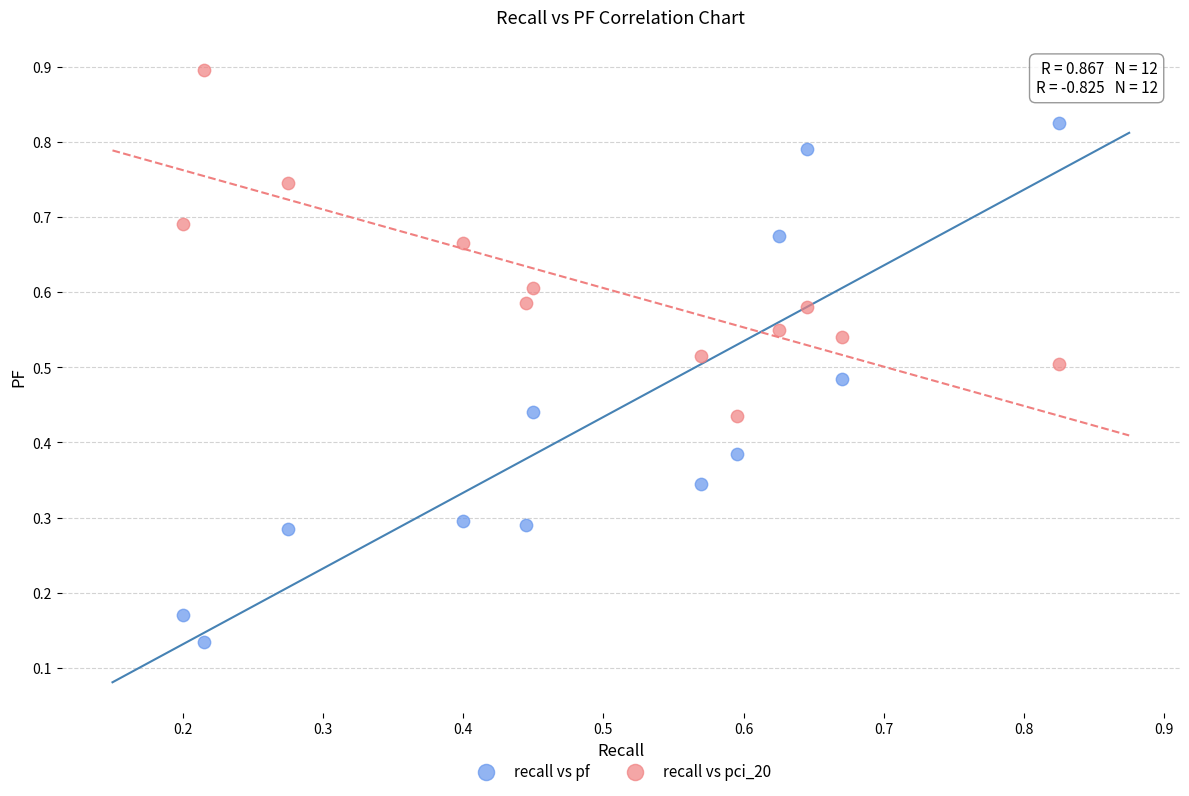

Which series has the widest spread of Y values?

recall vs pf